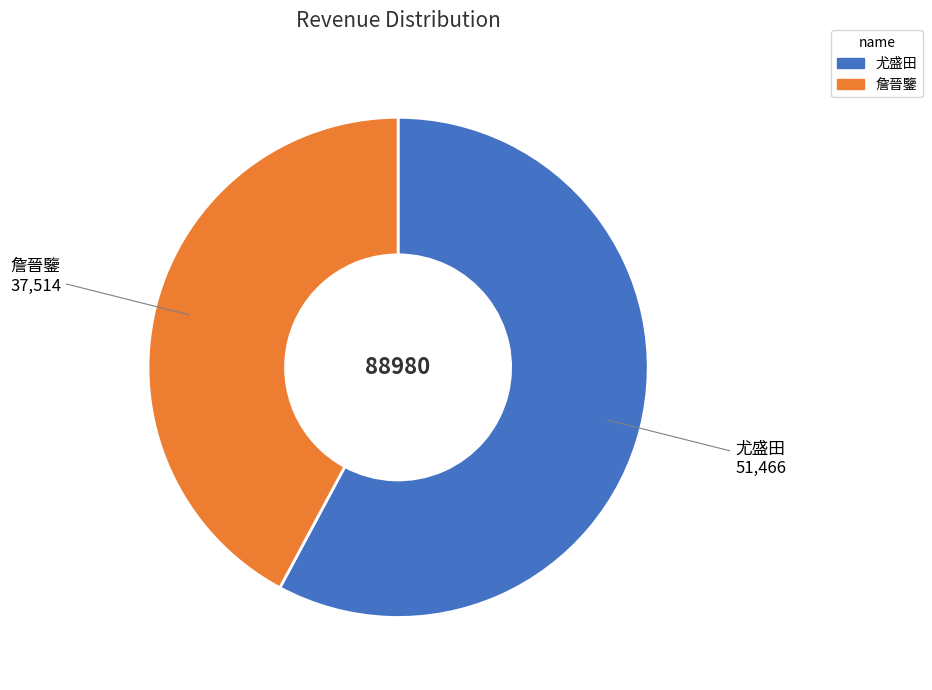

The 詹晉鑒 slice represents 42% of the pie. True or false?

True